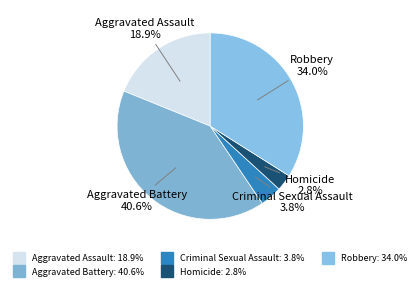

Which has a higher value, Robbery or Homicide?

Robbery